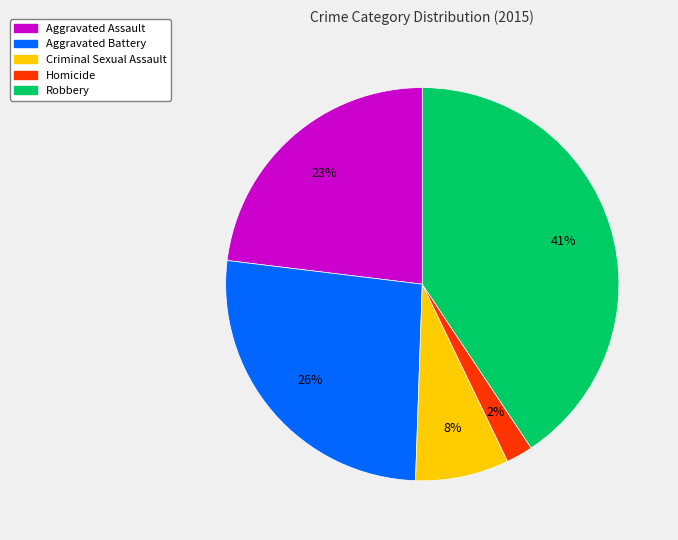

Which has a higher value, Robbery or Homicide?

Robbery